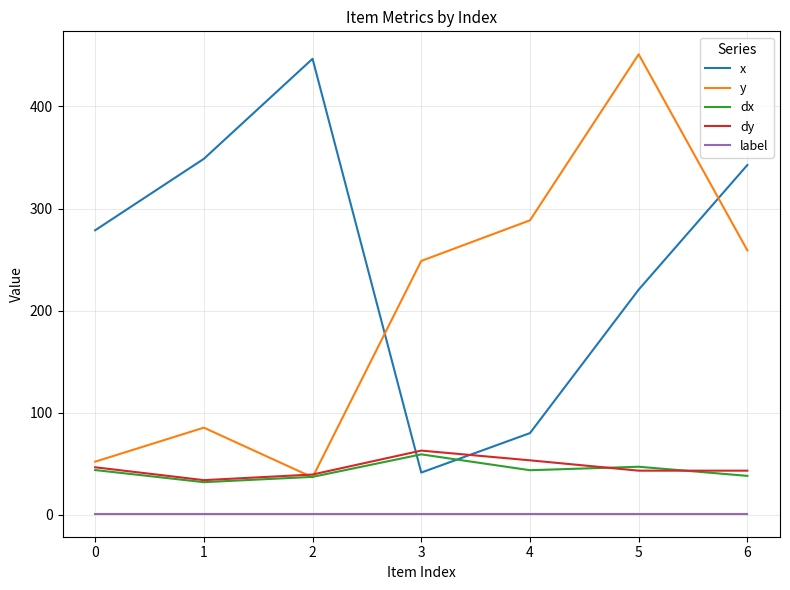

At which category does dx reach its first local valley?

1